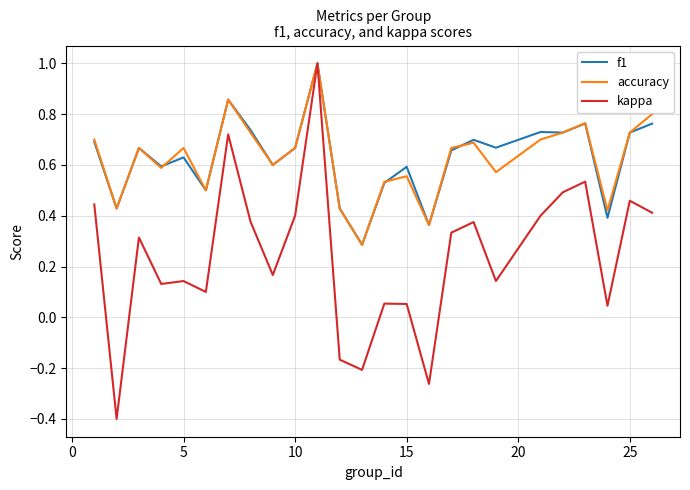

What is the maximum value for accuracy?

1.0